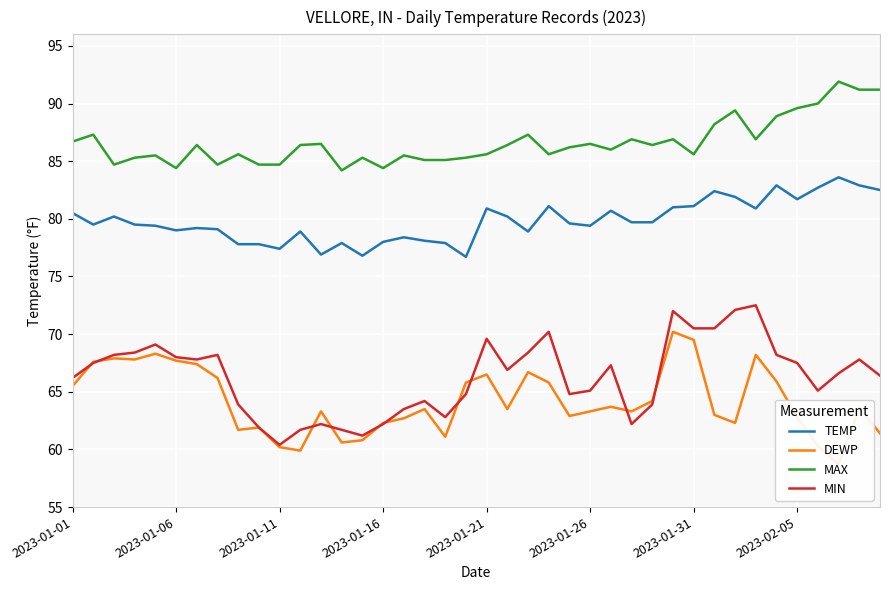

True or false: MAX and TEMP intersect in this chart.

False